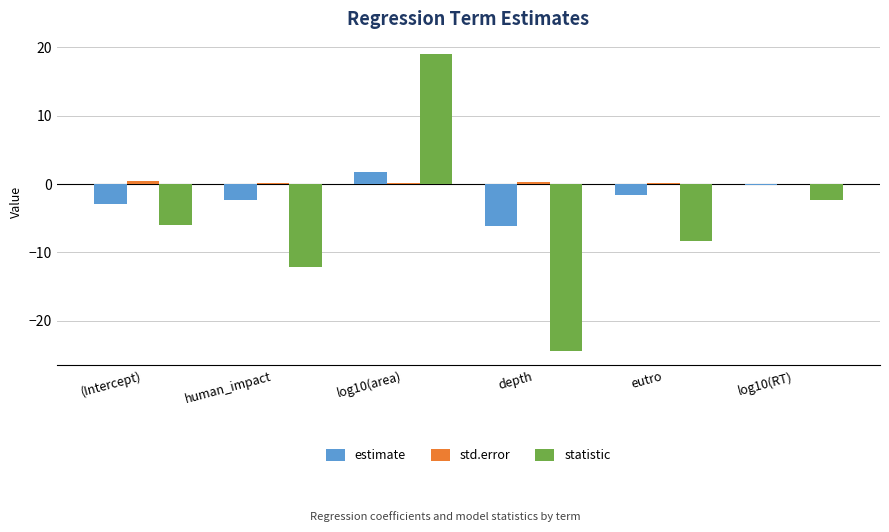

Which category has the highest value in the statistic series?

log10(area)